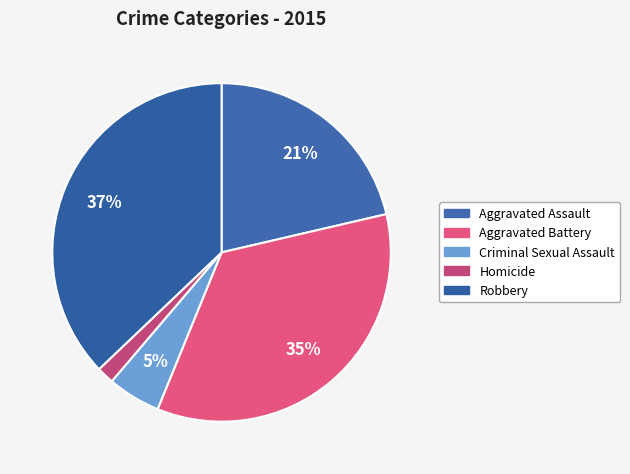

To the nearest percent, what is the difference between the largest and smallest slice percentages?

35%